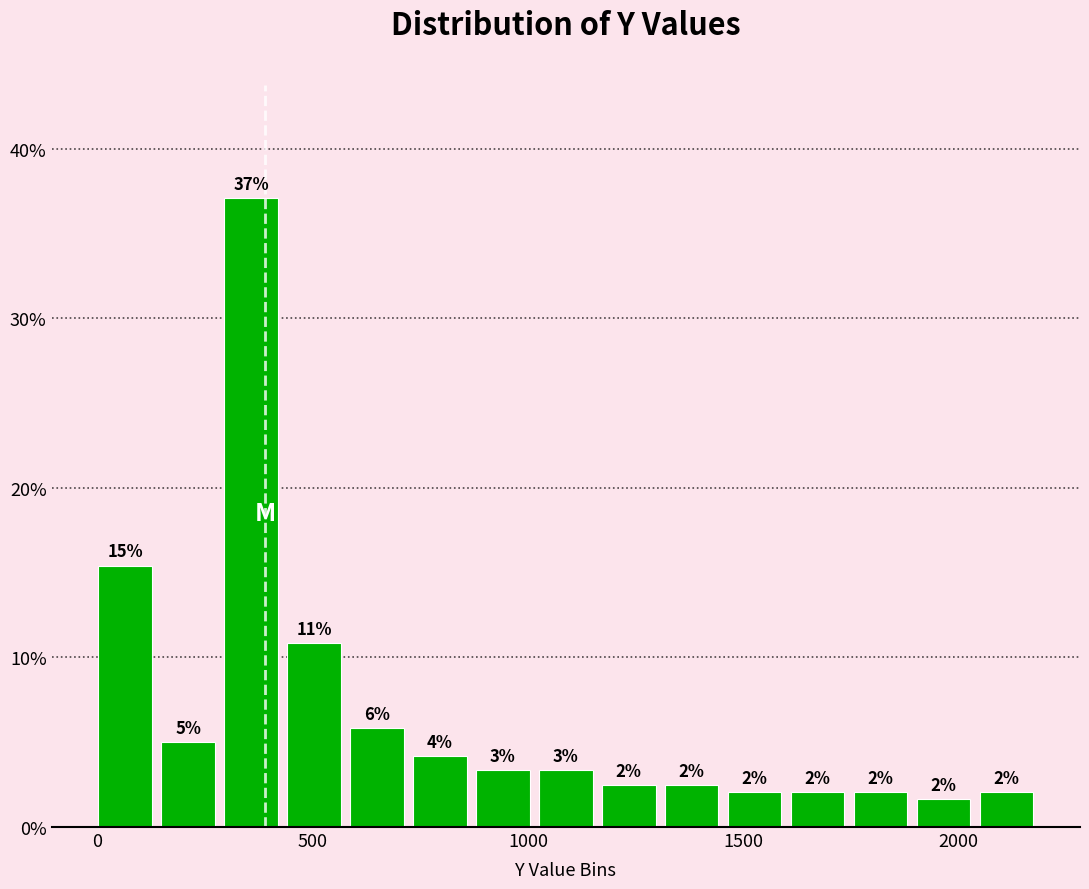

Read against the x-axis, roughly where is the centre of the tallest bar?

350